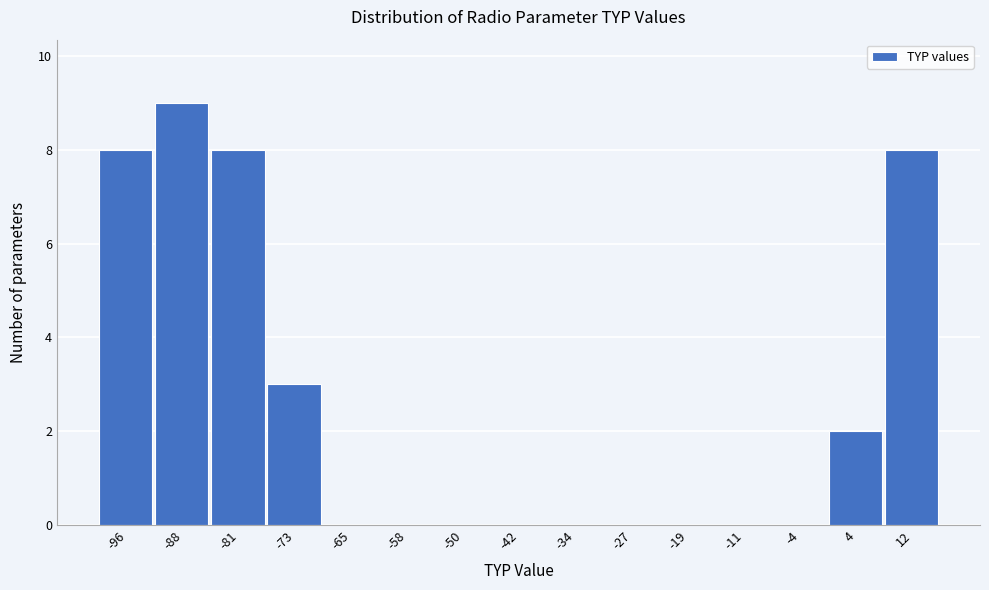

Reading right to left, transcribe all the data shown in this chart.

12=8	4=2	-4=0	-11=0	-19=0	-27=0	-34=0	-42=0	-50=0	-58=0	-65=0	-73=3	-81=8	-88=9	-96=8